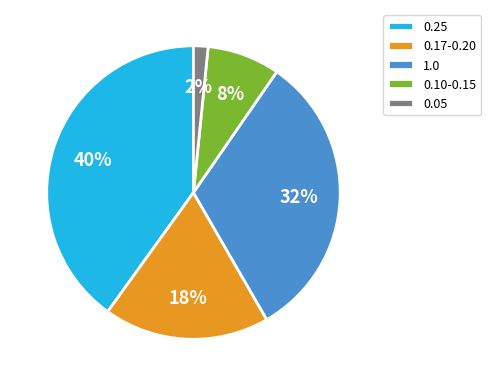

How many slices are in this pie chart?

5